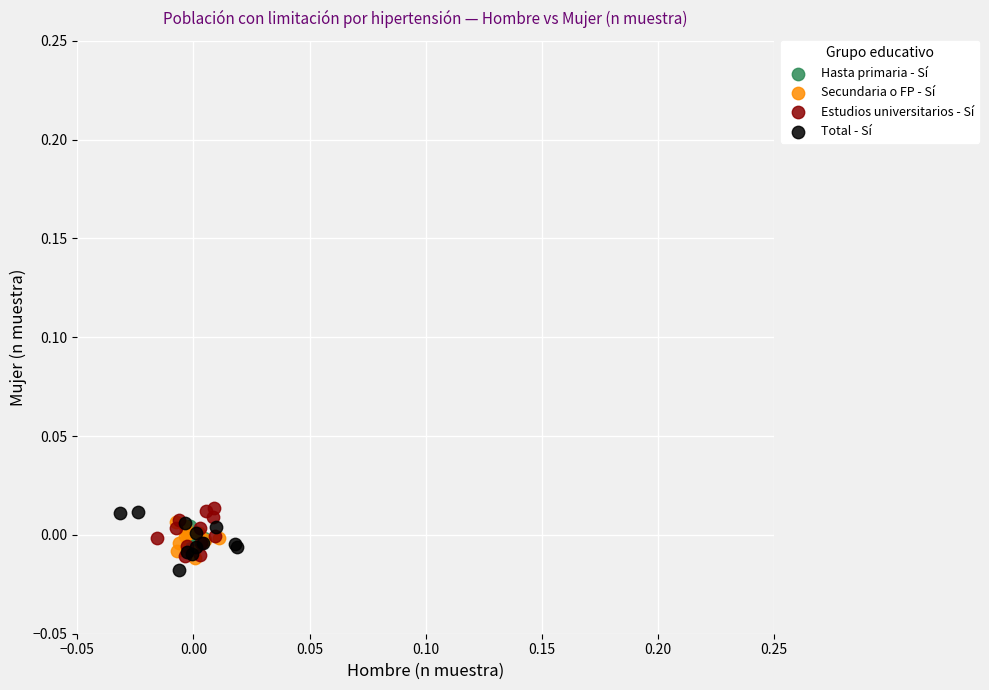

What are all the series names shown in the legend?

Hasta primaria - Sí, Secundaria o FP - Sí, Estudios universitarios - Sí, Total - Sí